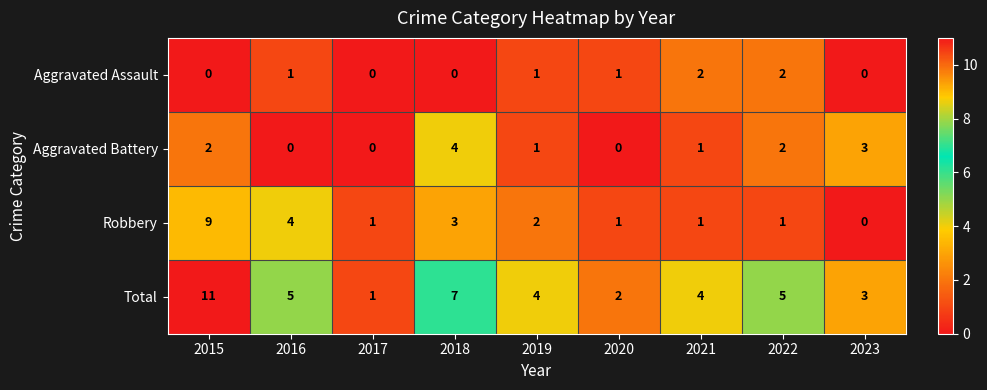

Which series changed the most between 2020 and 2022?

Total